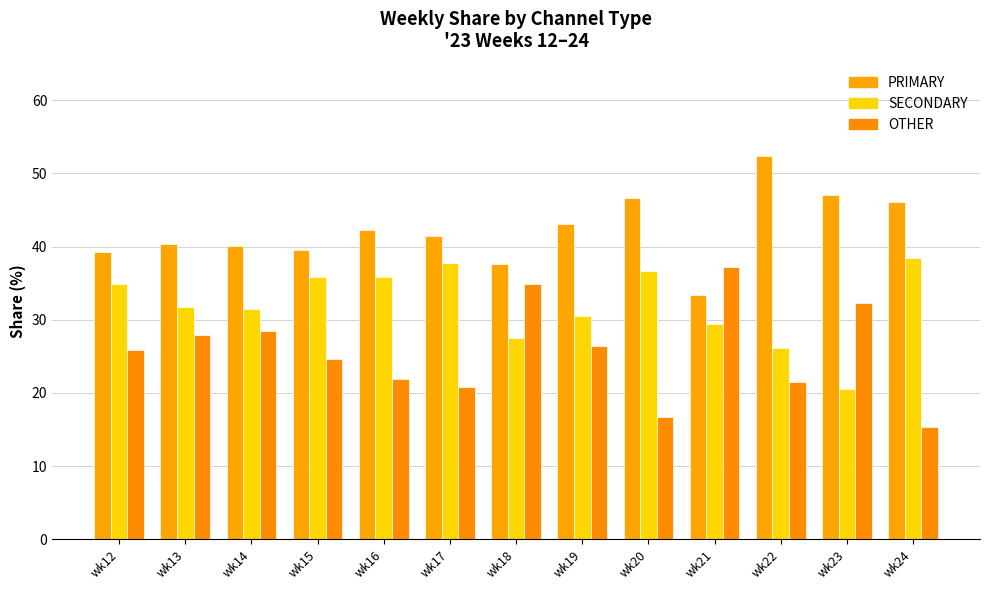

At how many categories does at least one series exceed 39?

11